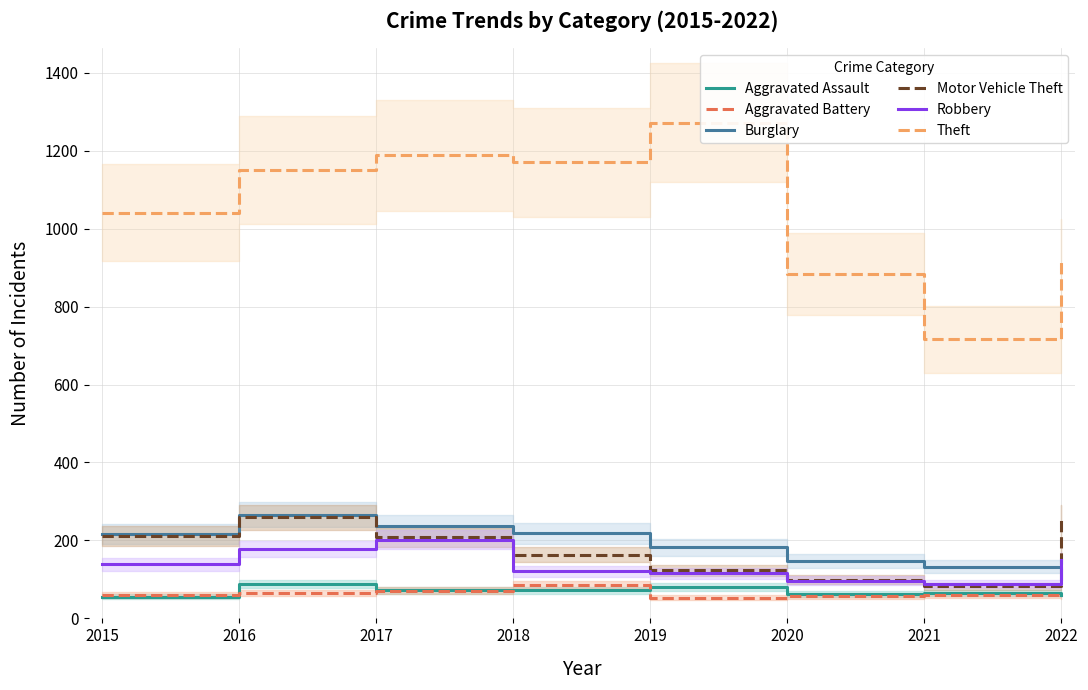

At 2022, list the series in order from smallest to largest.

Aggravated Battery, Aggravated Assault, Burglary, Robbery, Motor Vehicle Theft, Theft